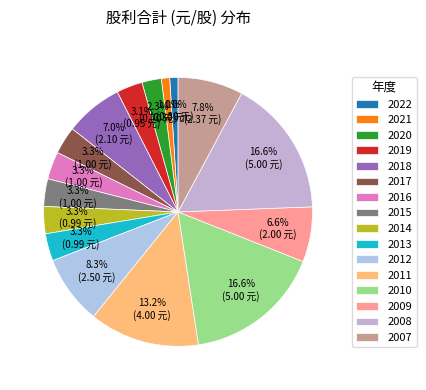

True or false: 2014 accounts for 1% of the total.

False